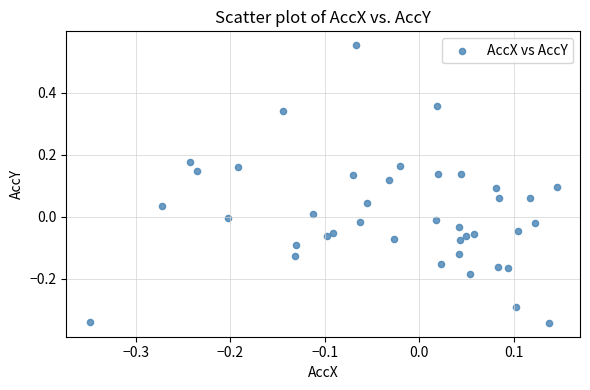

What is the range of X values (max minus min)?

0.5